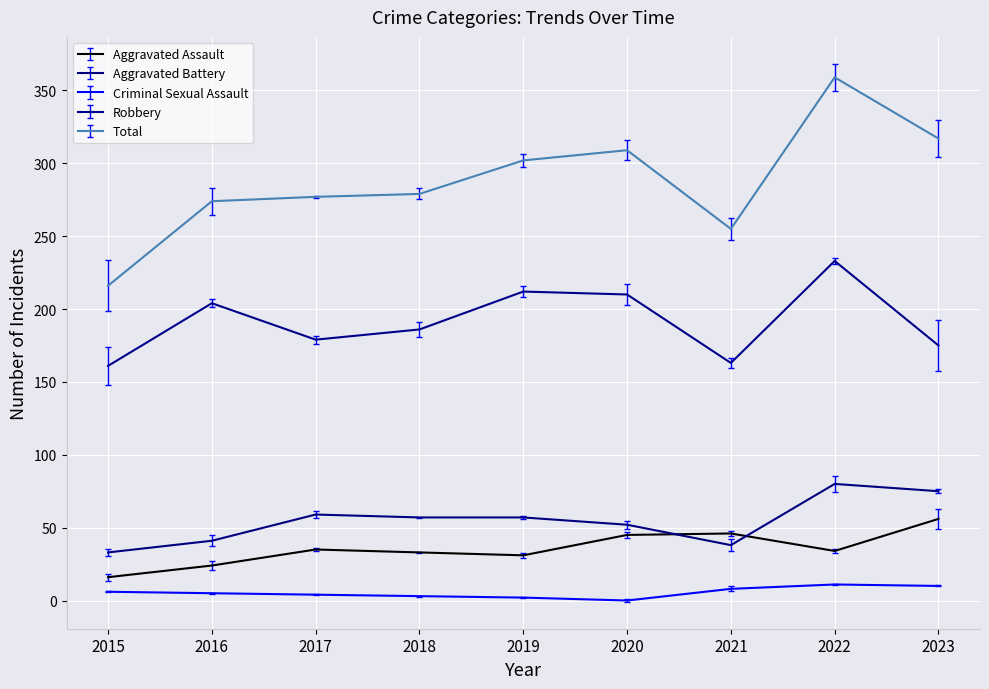

Which series has the largest total across all categories?

Total